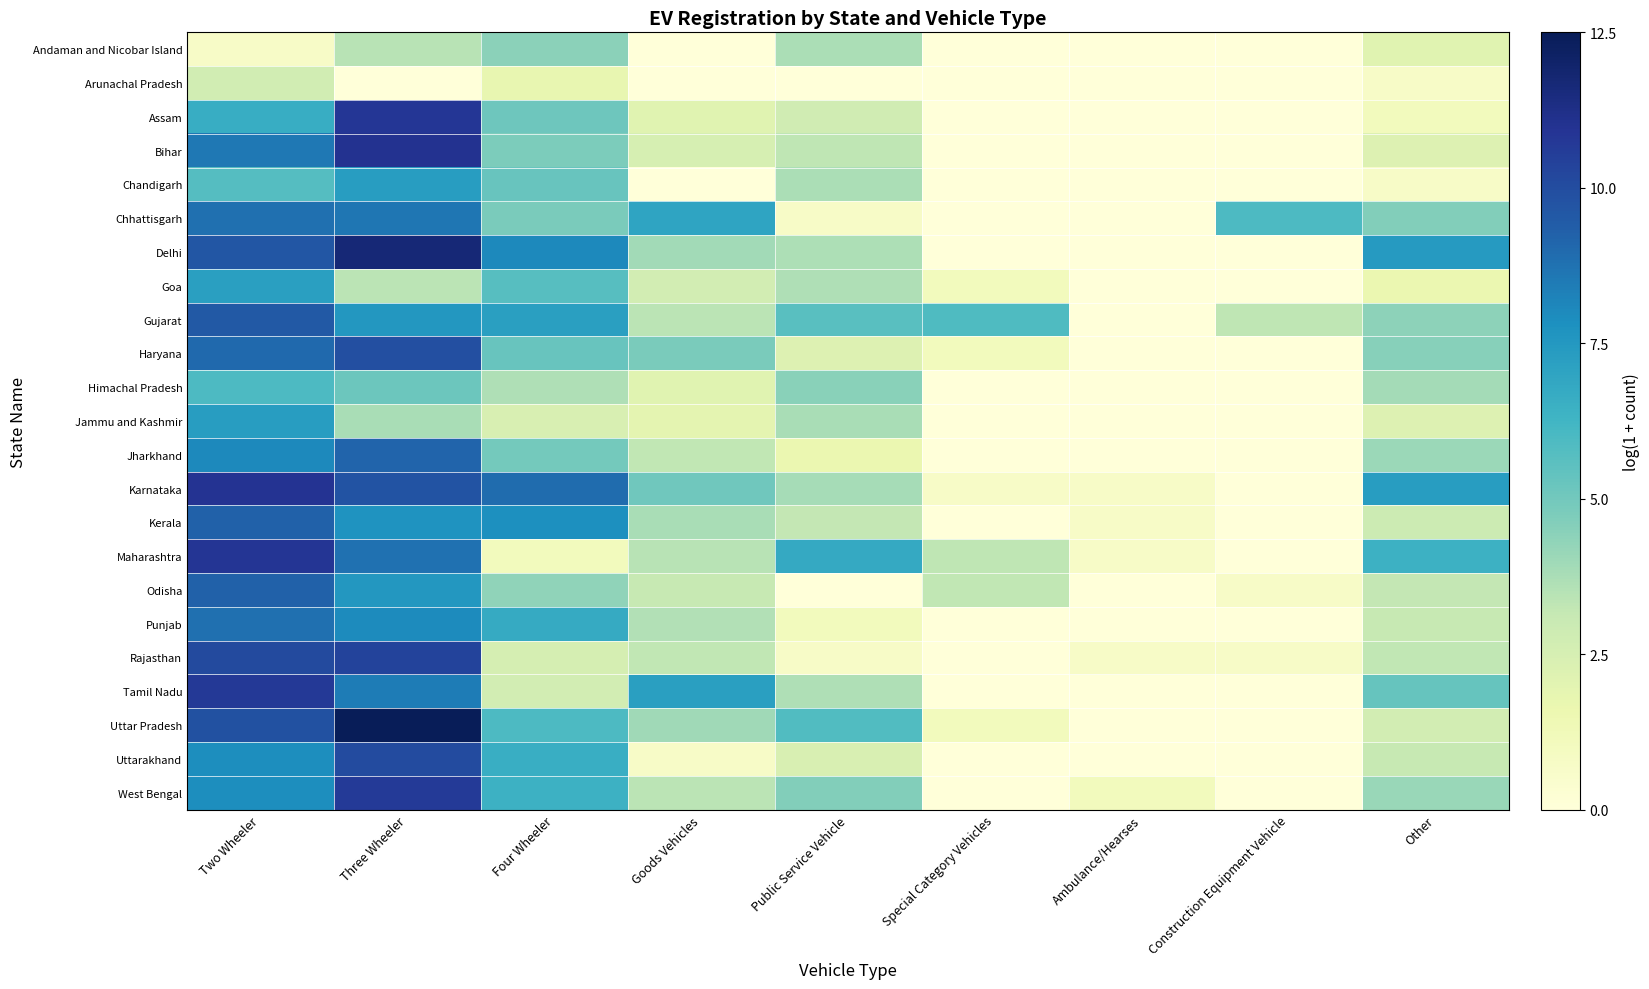

At which category is the sum across all series the highest?

Three Wheeler